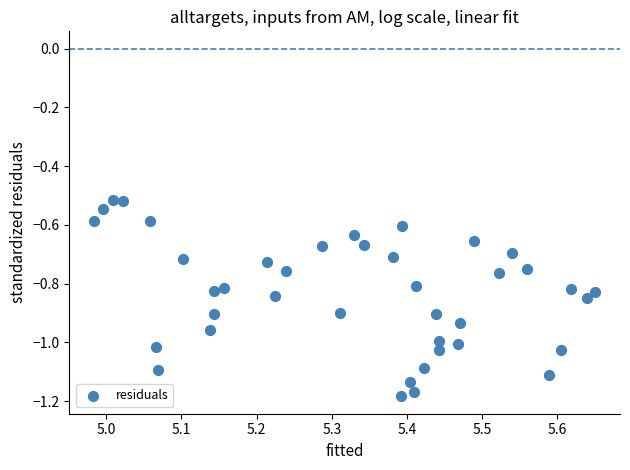

What is the range of Y values (max minus min)?

0.7